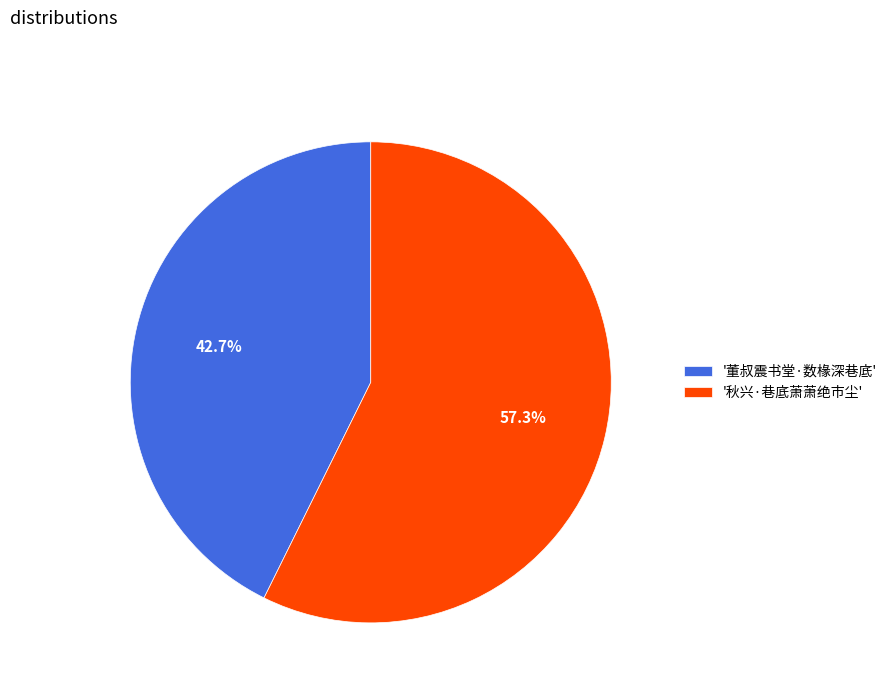

Count the number of slices in the pie.

2